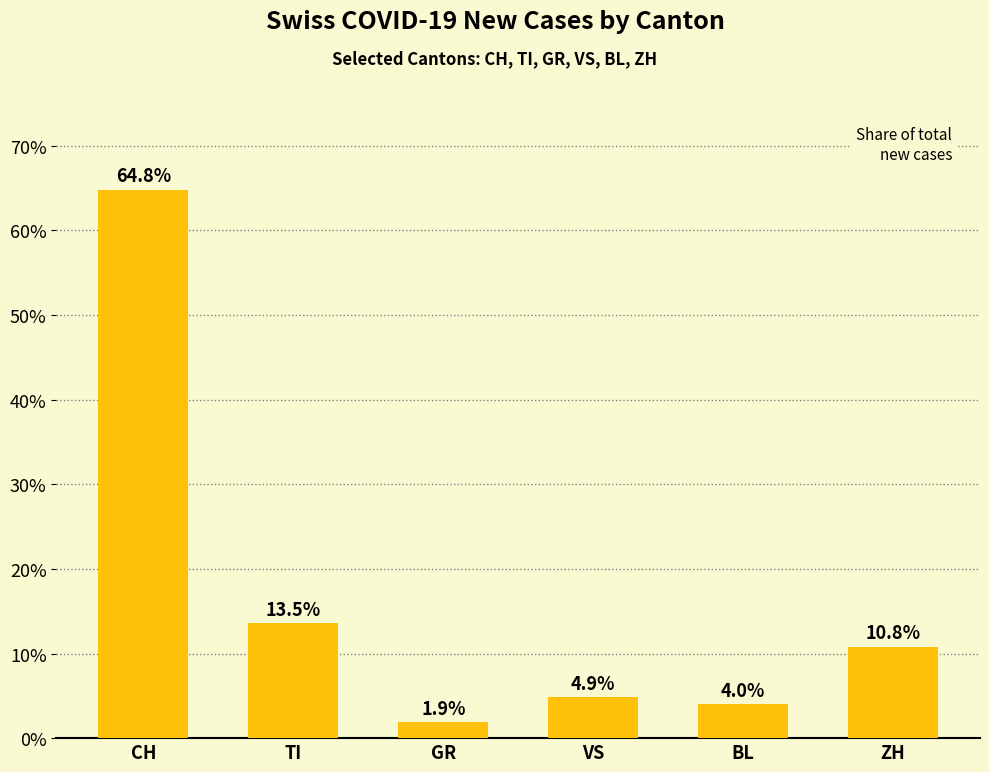

True or false: the data shows 4.9 at VS.

True